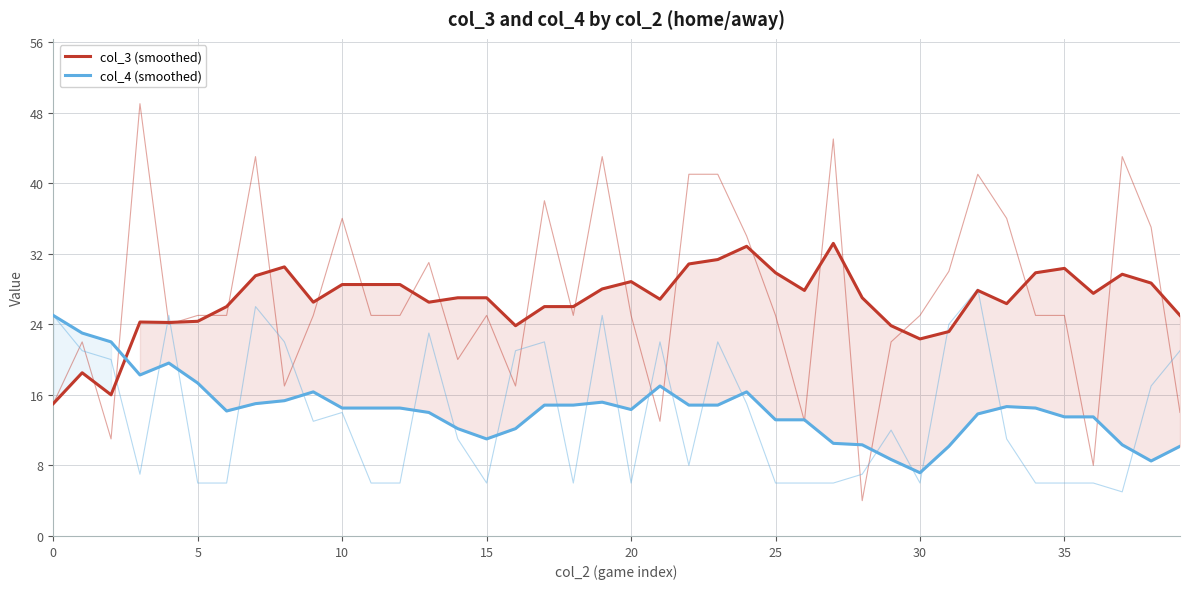

What is the label of the 16th point from the right?

24